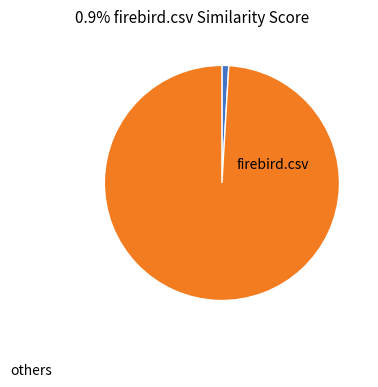

Is there a majority slice in this chart?

Yes